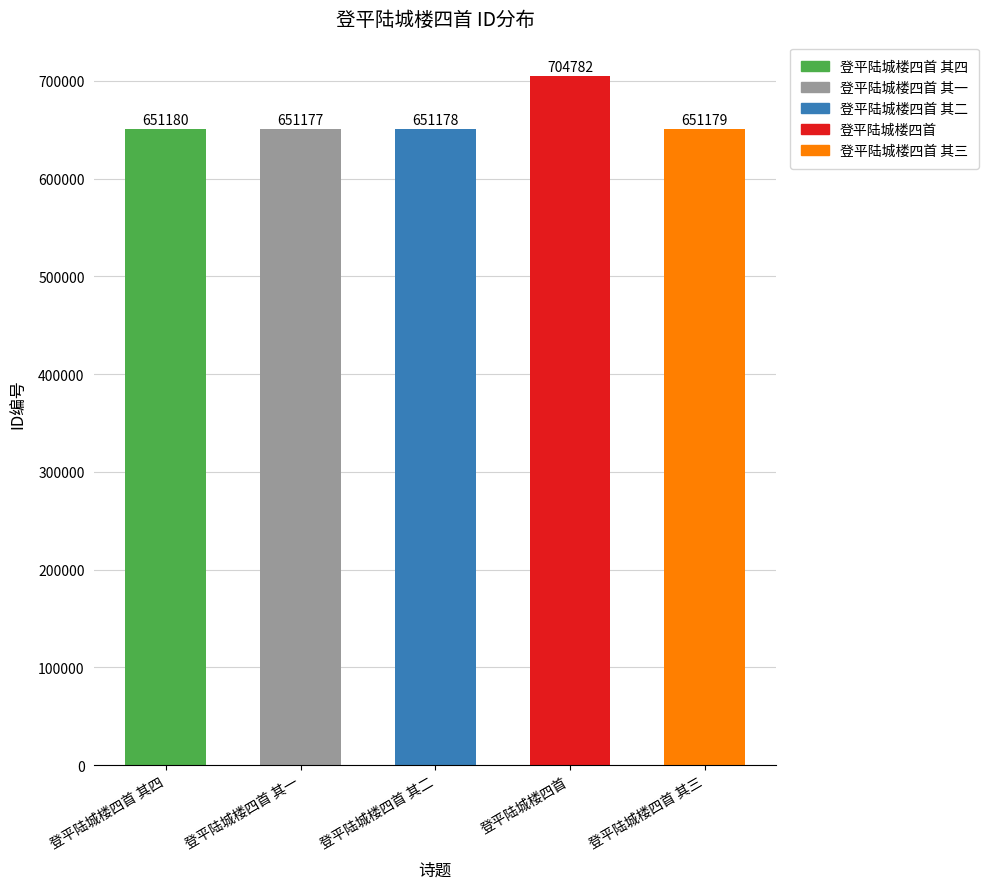

Rank the categories by value from highest to lowest.

登平陆城楼四首, 登平陆城楼四首 其四, 登平陆城楼四首 其三, 登平陆城楼四首 其二, 登平陆城楼四首 其一